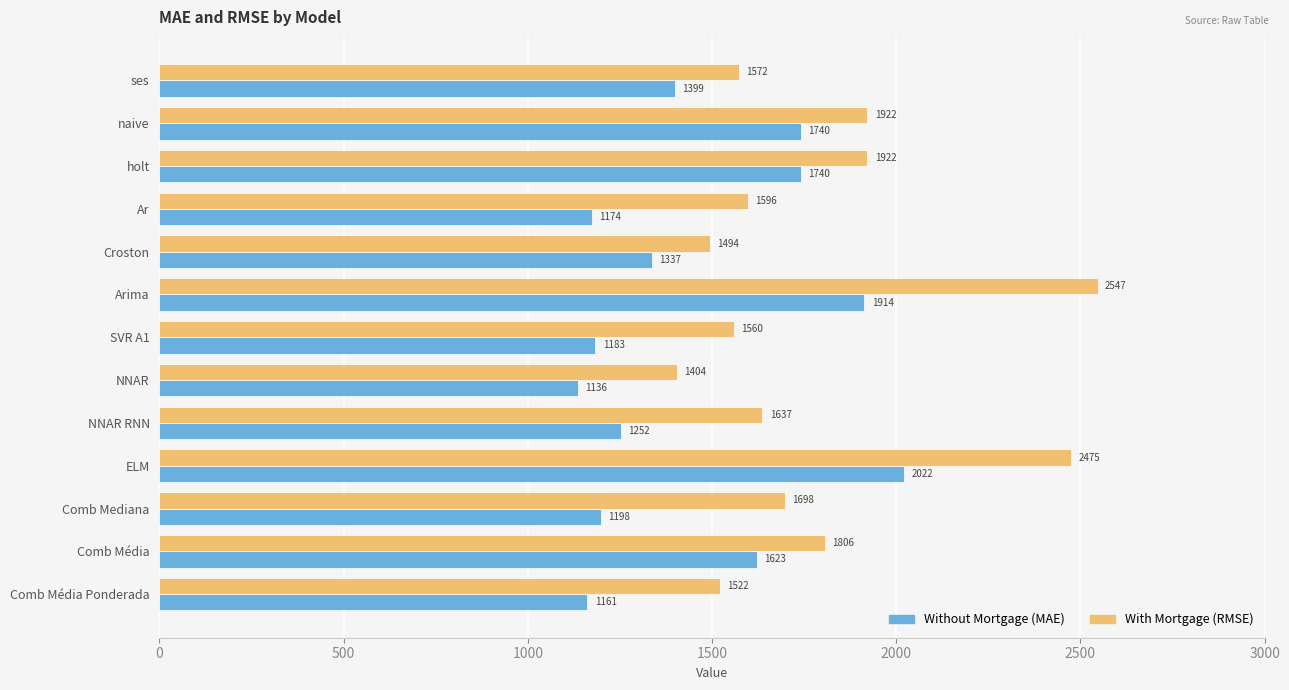

At which category is the sum across all series the highest?

ELM